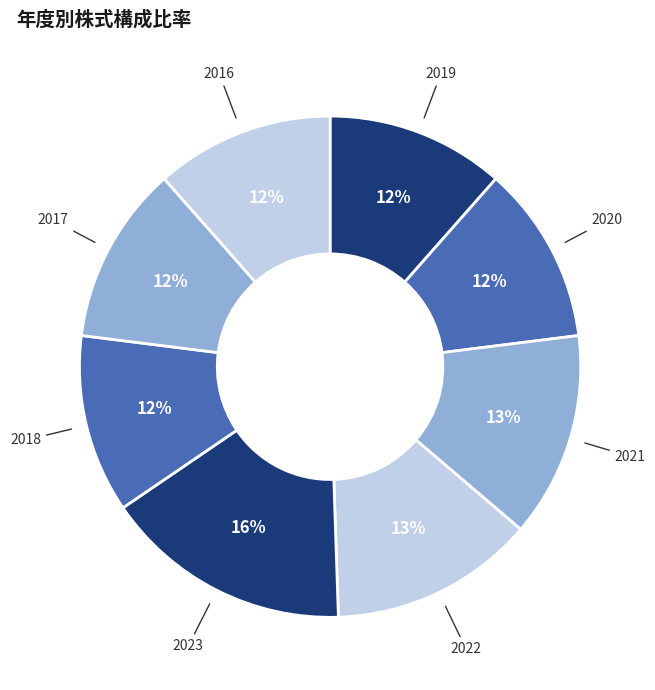

What percentage is the 2020 slice, to the nearest percent?

12%